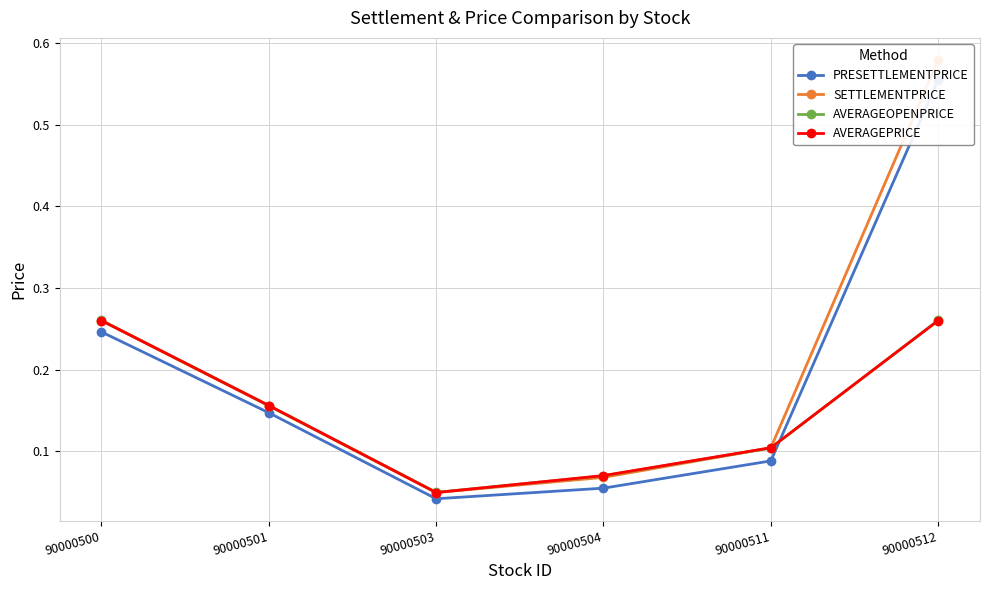

What is the maximum value for PRESETTLEMENTPRICE?

0.6